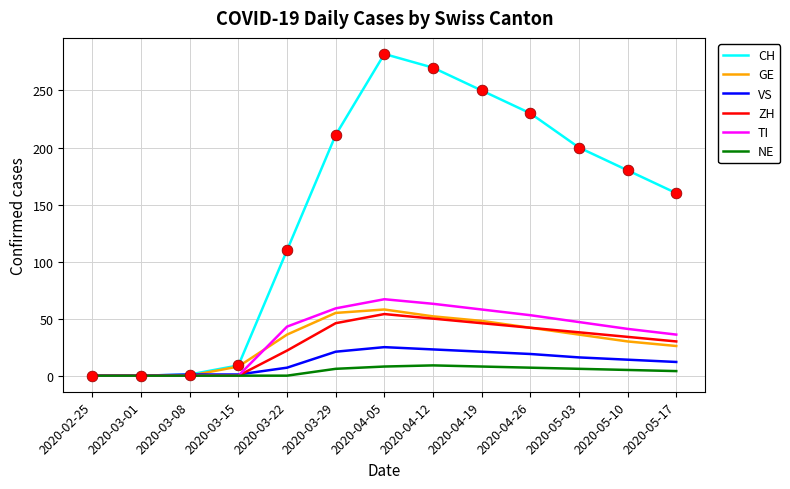

Which series changed the most between 2020-04-19 and 2020-05-17?

CH